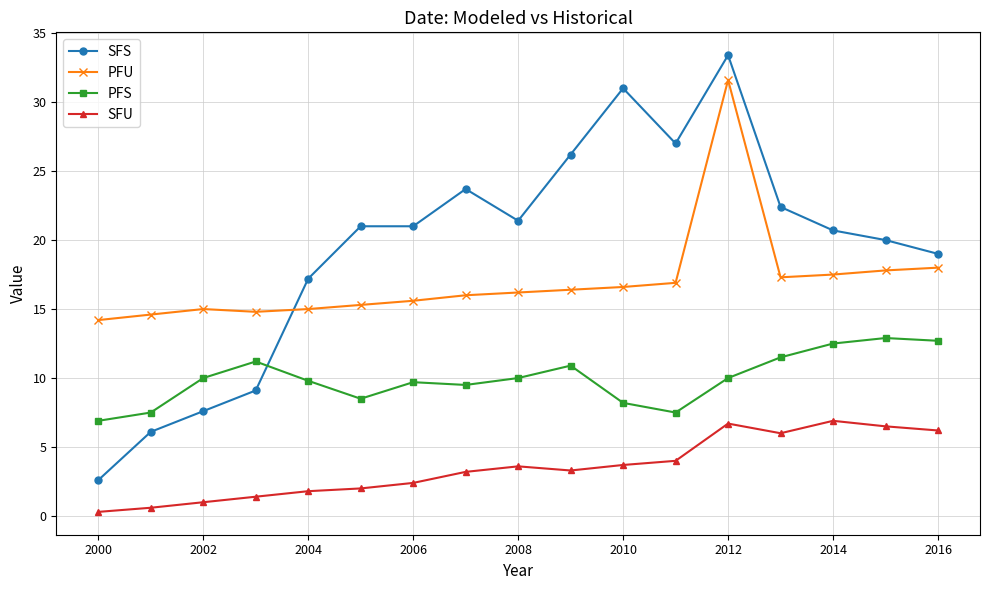

What is the highest value of the PFU series?

31.6